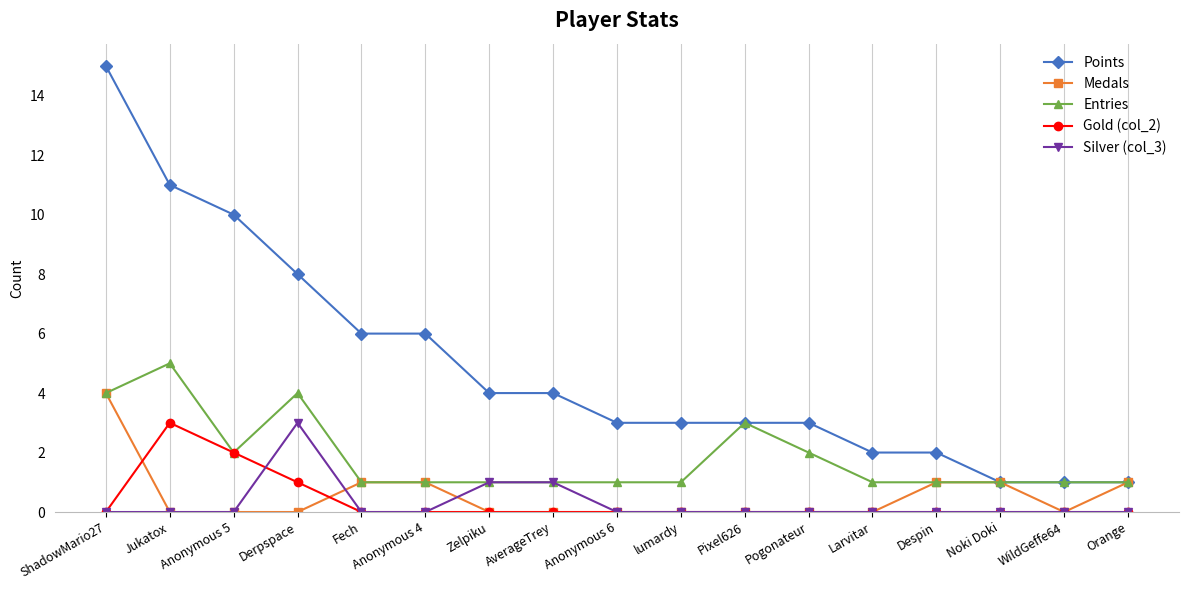

What is the difference between the Points values at Derpspace and Pogonateur?

5